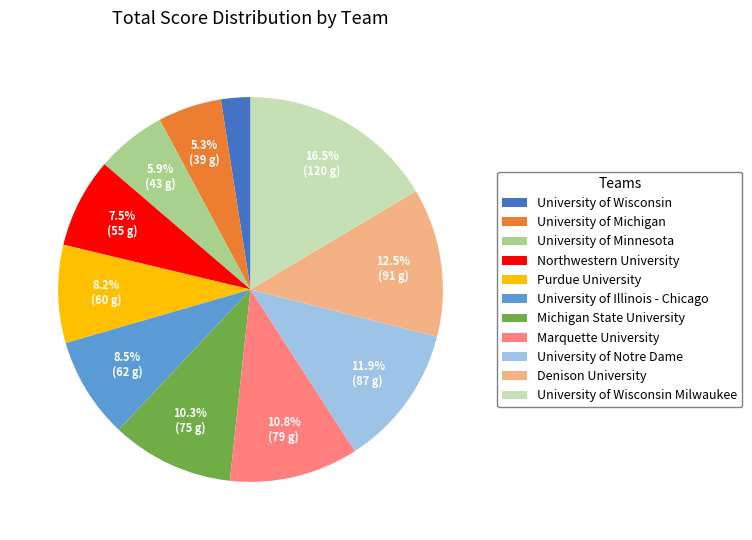

Which slice is the largest?

University of Wisconsin Milwaukee